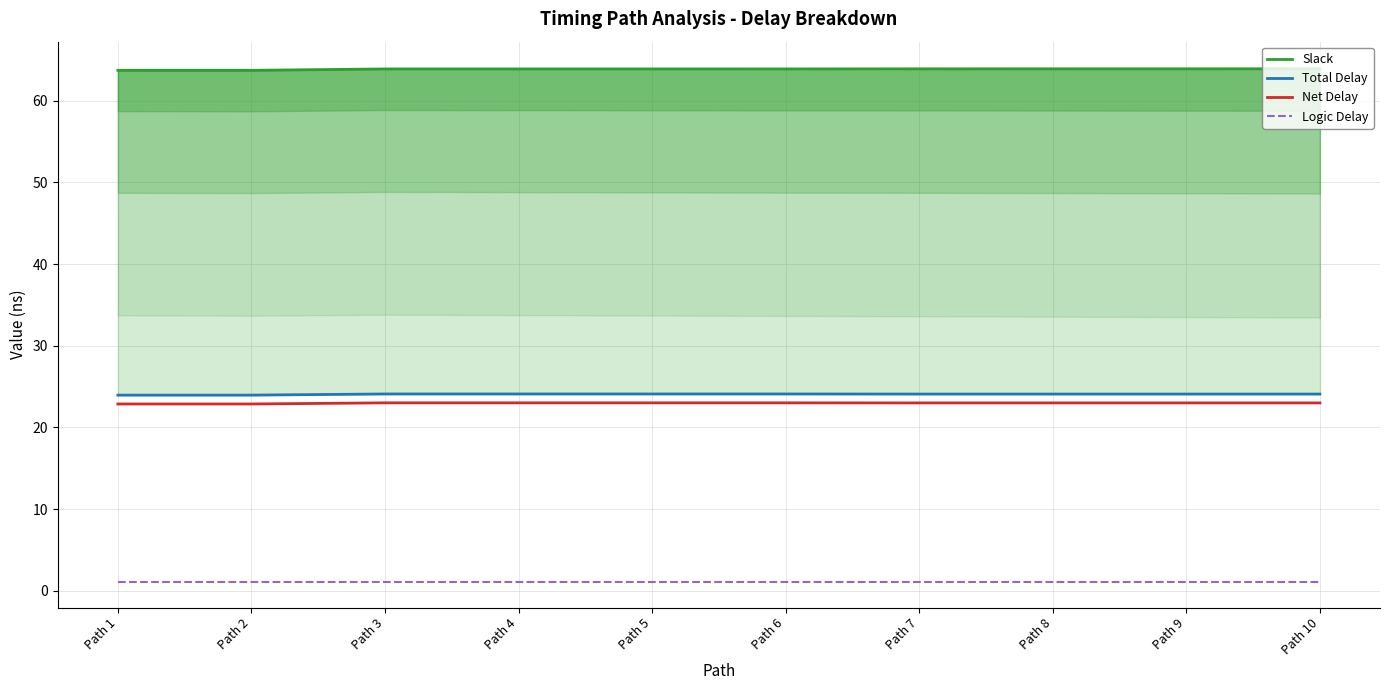

What is the value of the Net Delay point at the 3rd from the left?

23.0